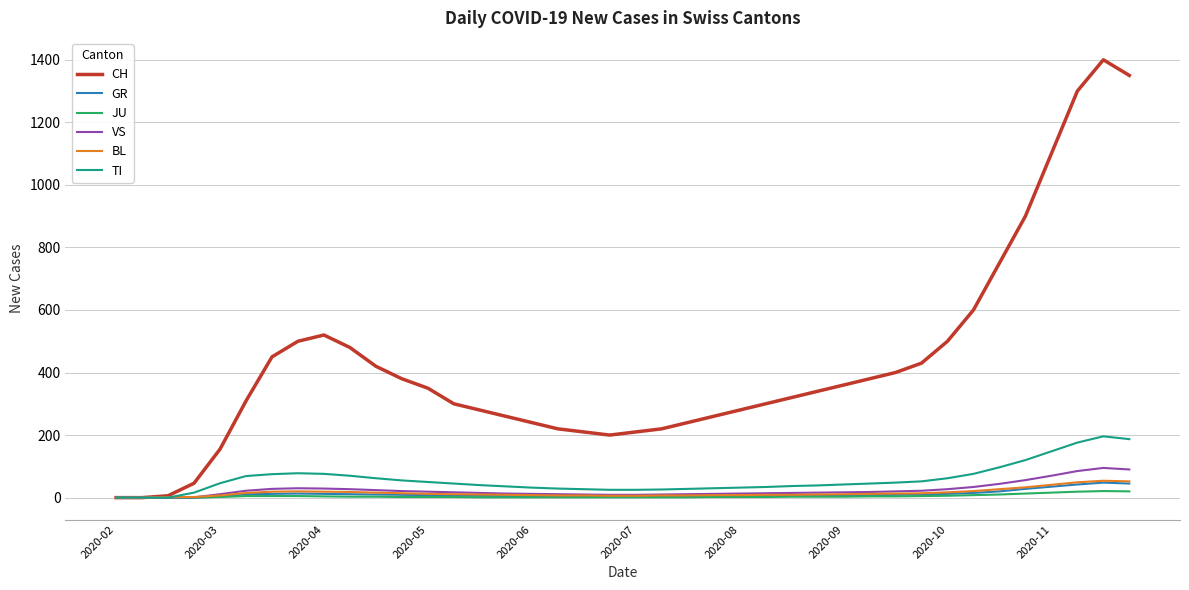

Which series has the largest range (max minus min)?

CH